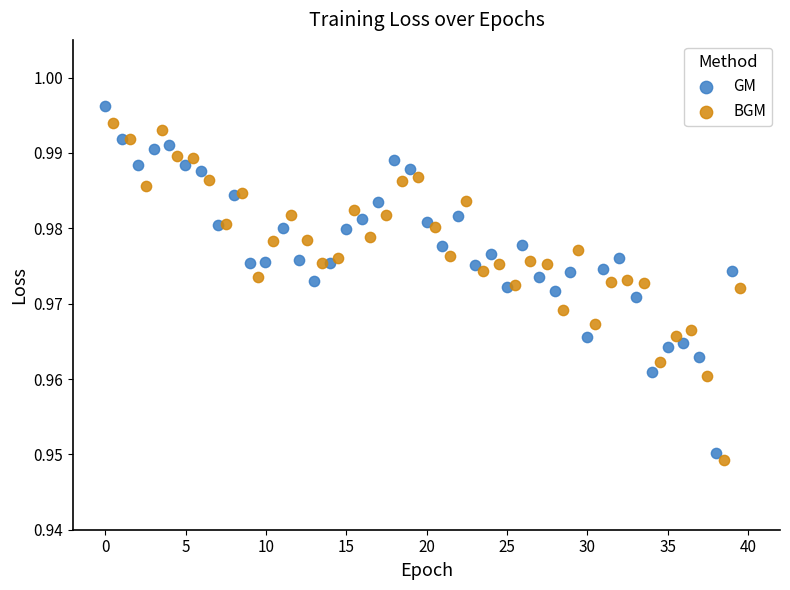

What are all the series names shown in the legend?

GM, BGM